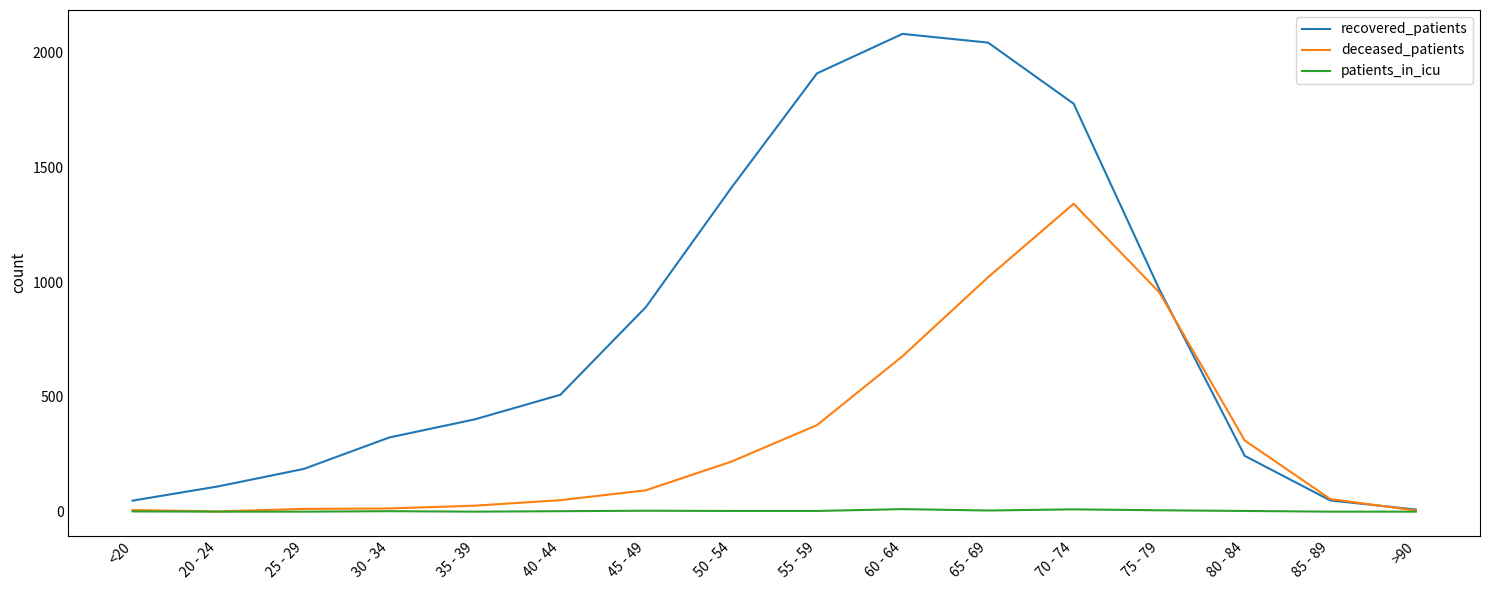

What is the difference between the maximum and minimum values in the recovered_patients series?

2072